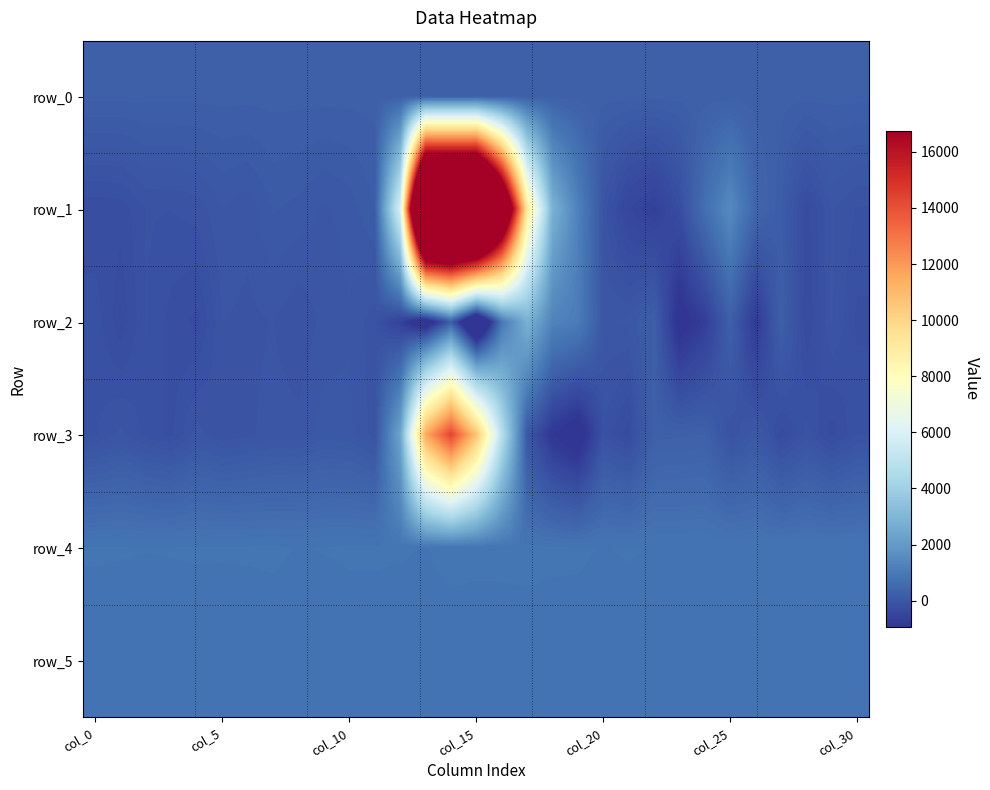

At which category does the chart reach its peak across all series?

13